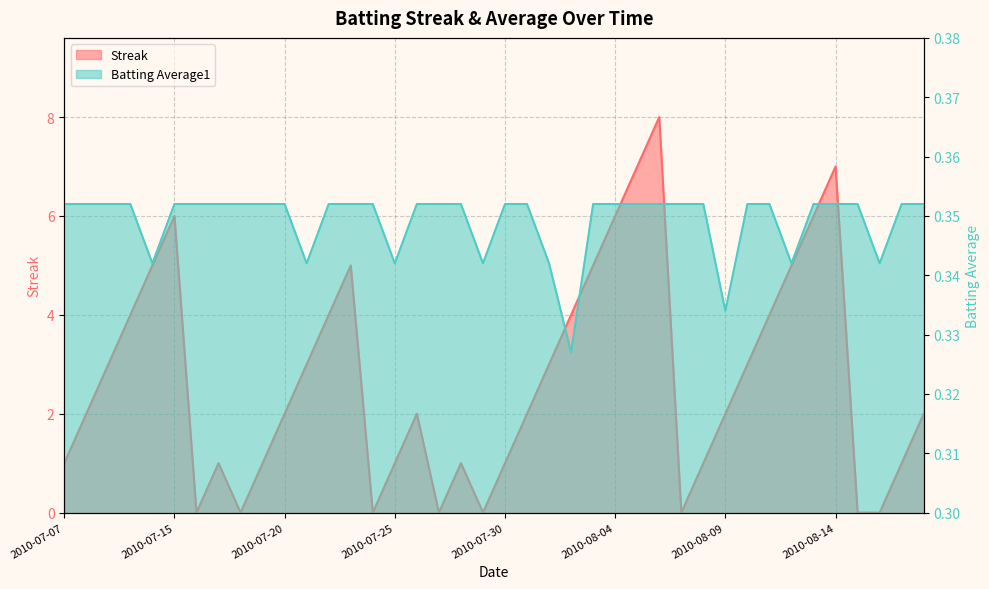

How many categories are shown in the chart?

40